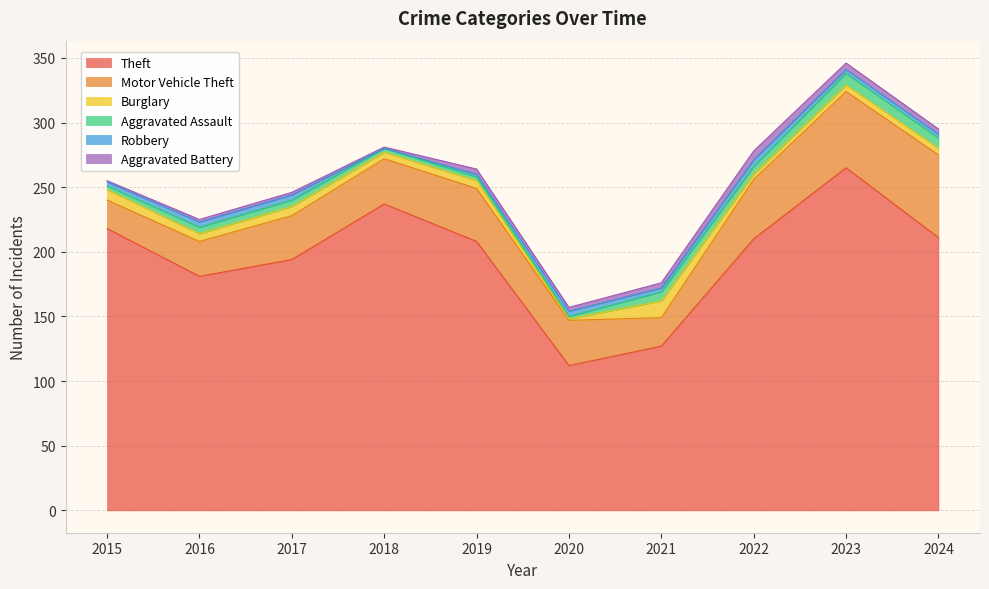

True or false: Aggravated Battery and Theft cross at least once.

False